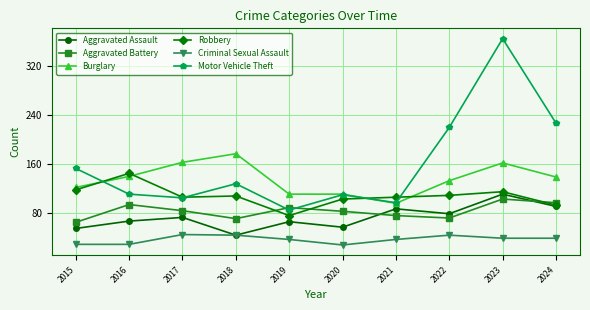

Which series has the widest spread of values?

Motor Vehicle Theft